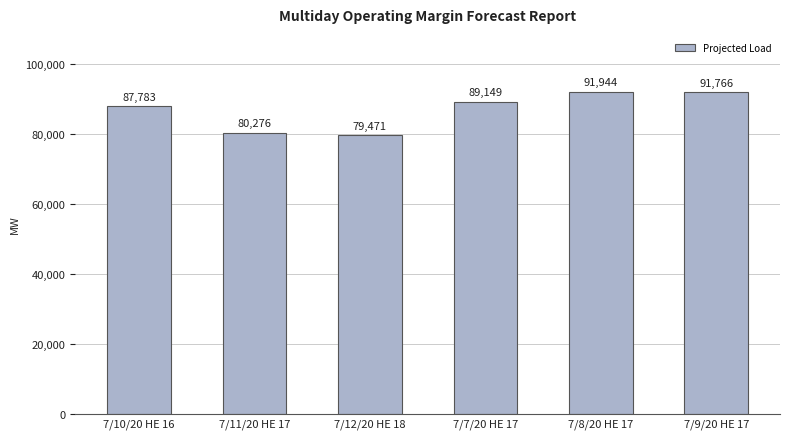

What is the change in value from 7/12/20 HE 18 to 7/7/20 HE 17?

+9678